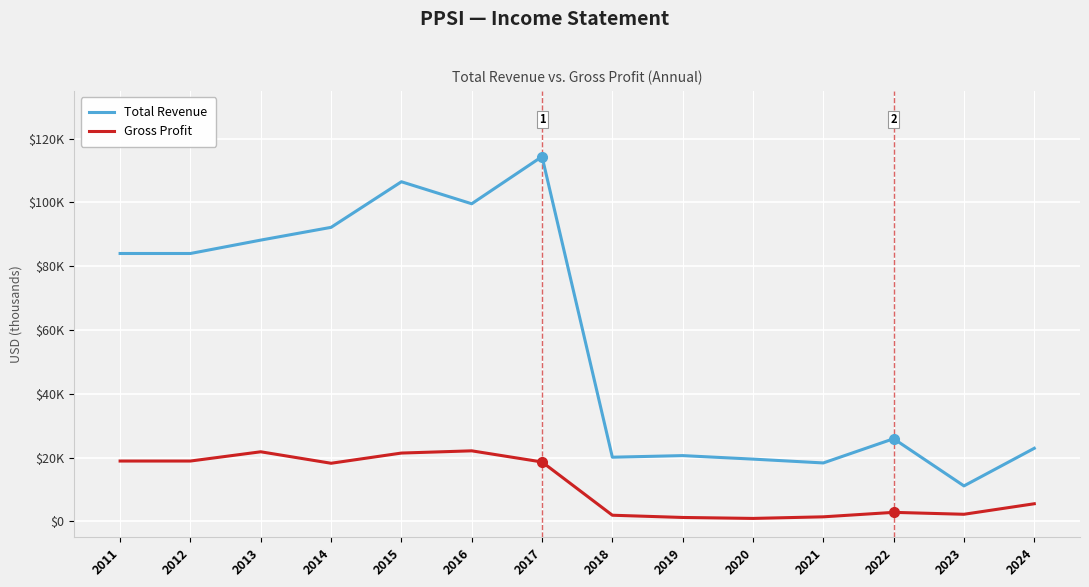

Does the chart display data point markers on the line(s)?

No